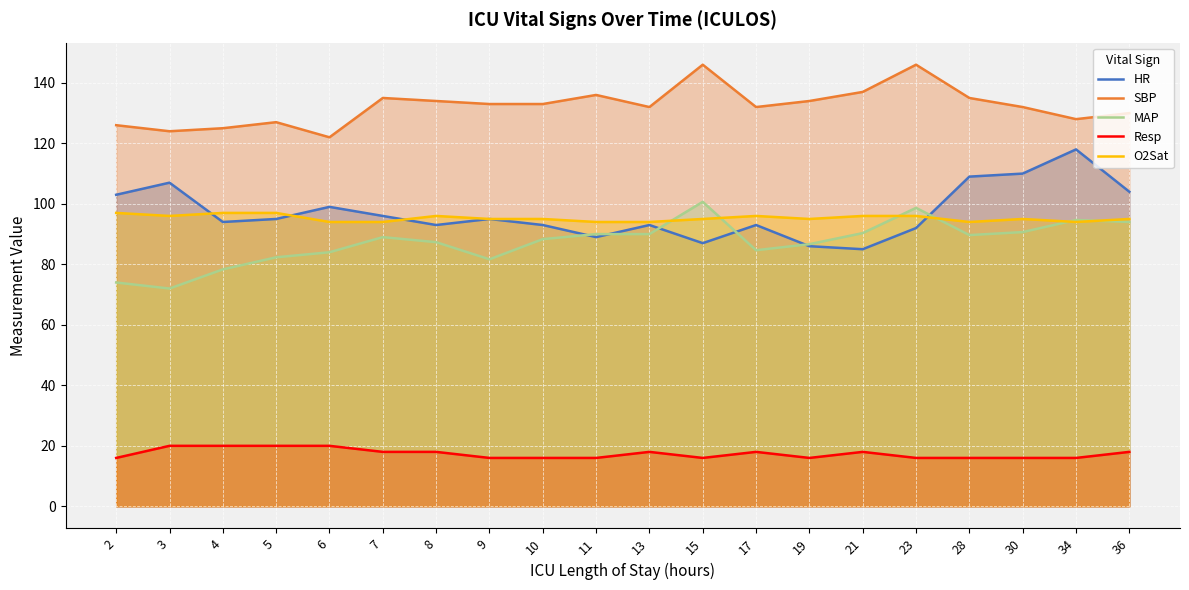

True or false: MAP has a value of 45.2 at 3.

False